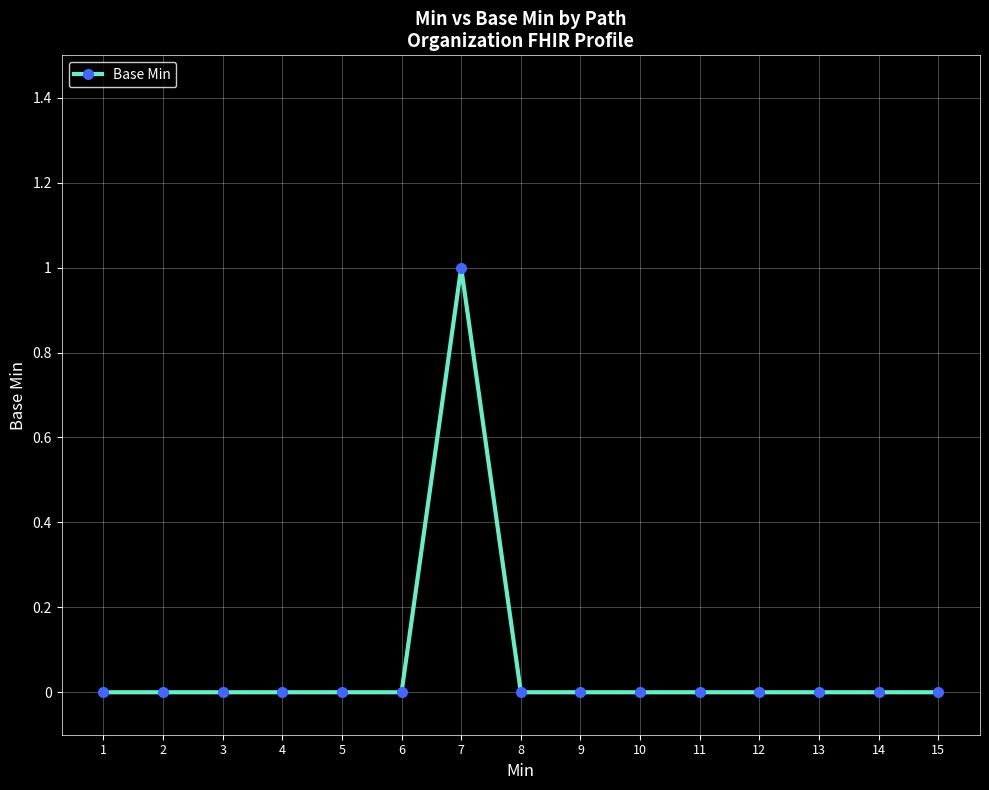

True or false: the data shows -1 at 4.

False